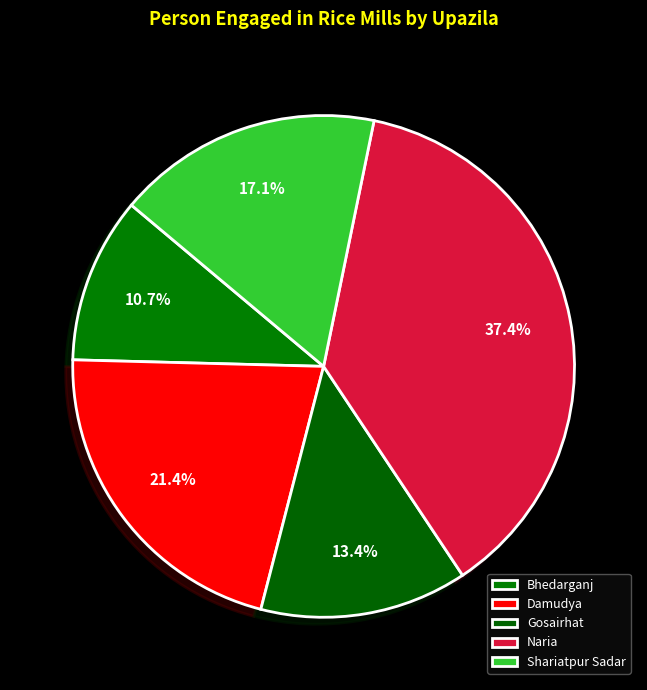

Which has a higher value, Shariatpur Sadar or Damudya?

Damudya